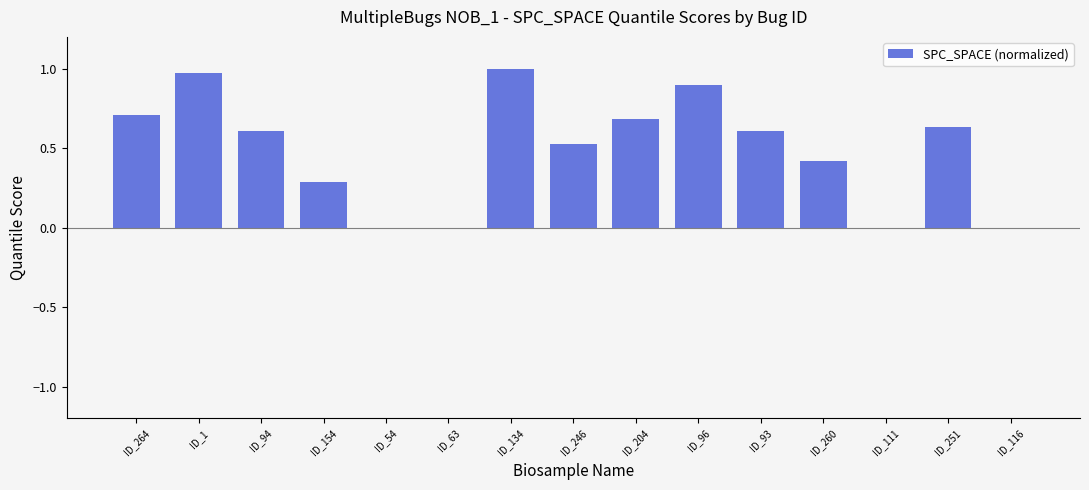

How many distinct data groups are displayed?

1